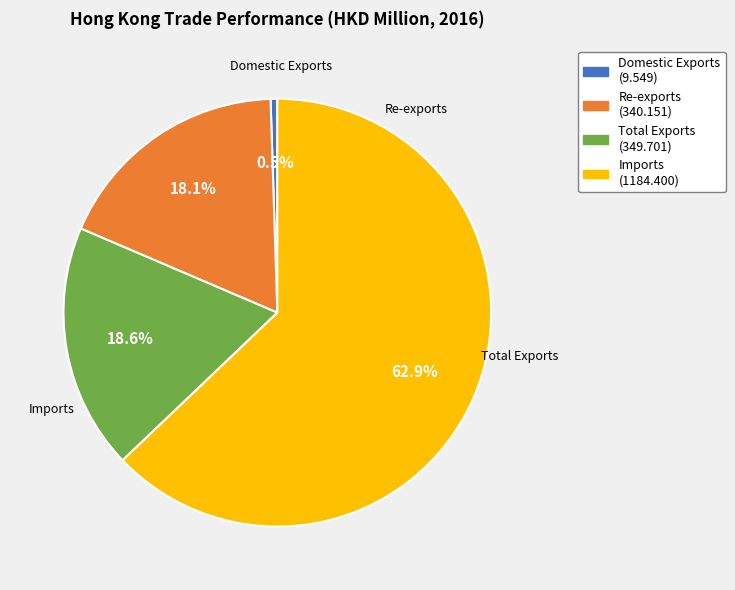

What is the largest slice in the pie chart?

Imports